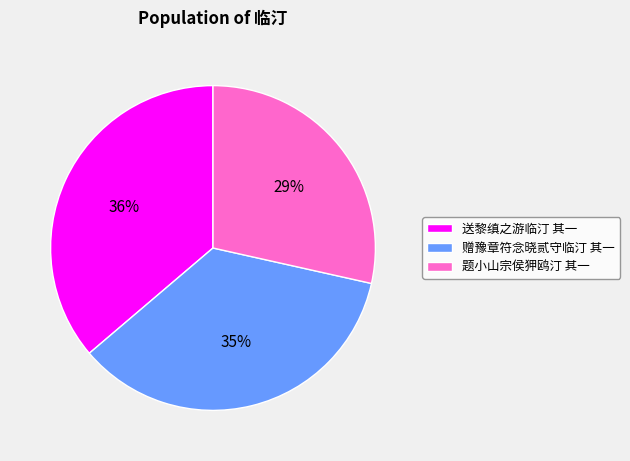

To the nearest percent, what is the average slice percentage?

33%